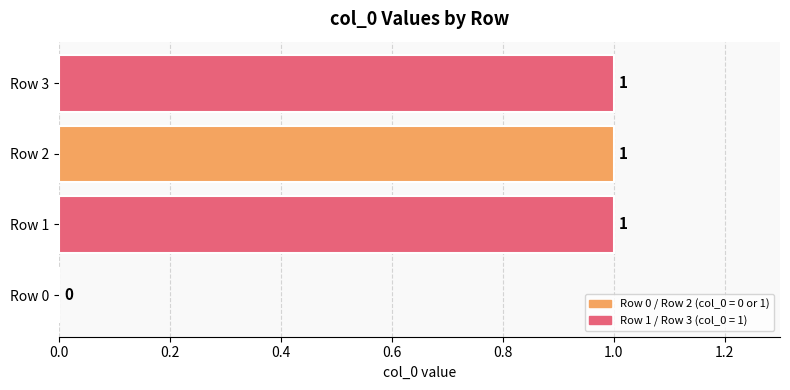

What is the ratio of the value at Row 1 to the value at Row 3?

1.0